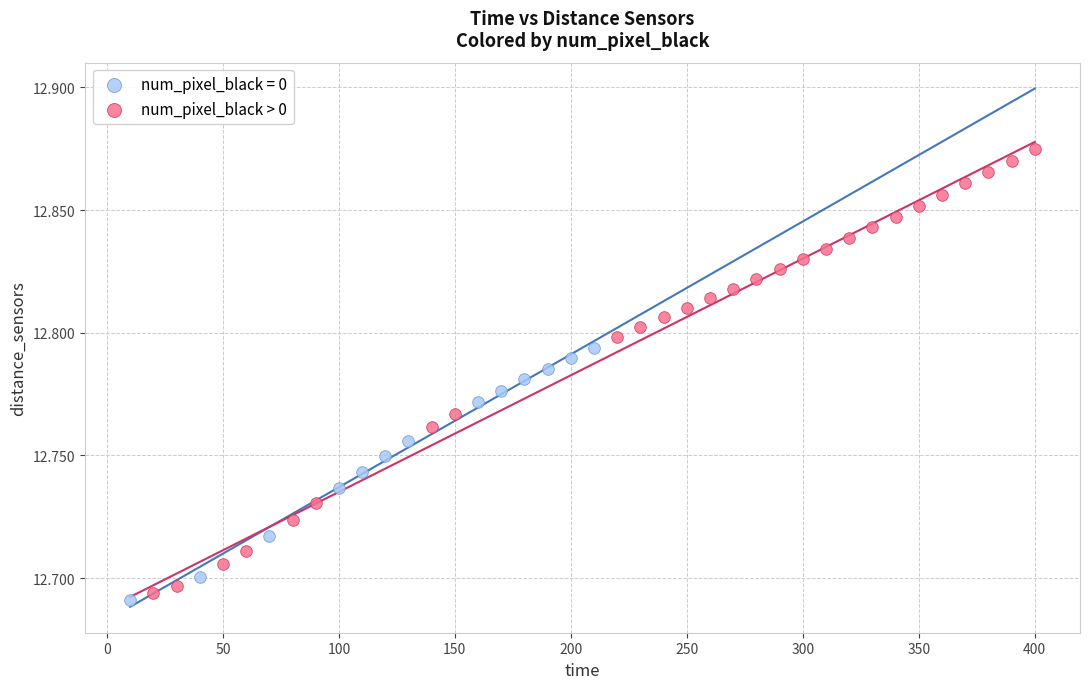

Which series has the largest Y range (max minus min)?

num_pixel_black > 0